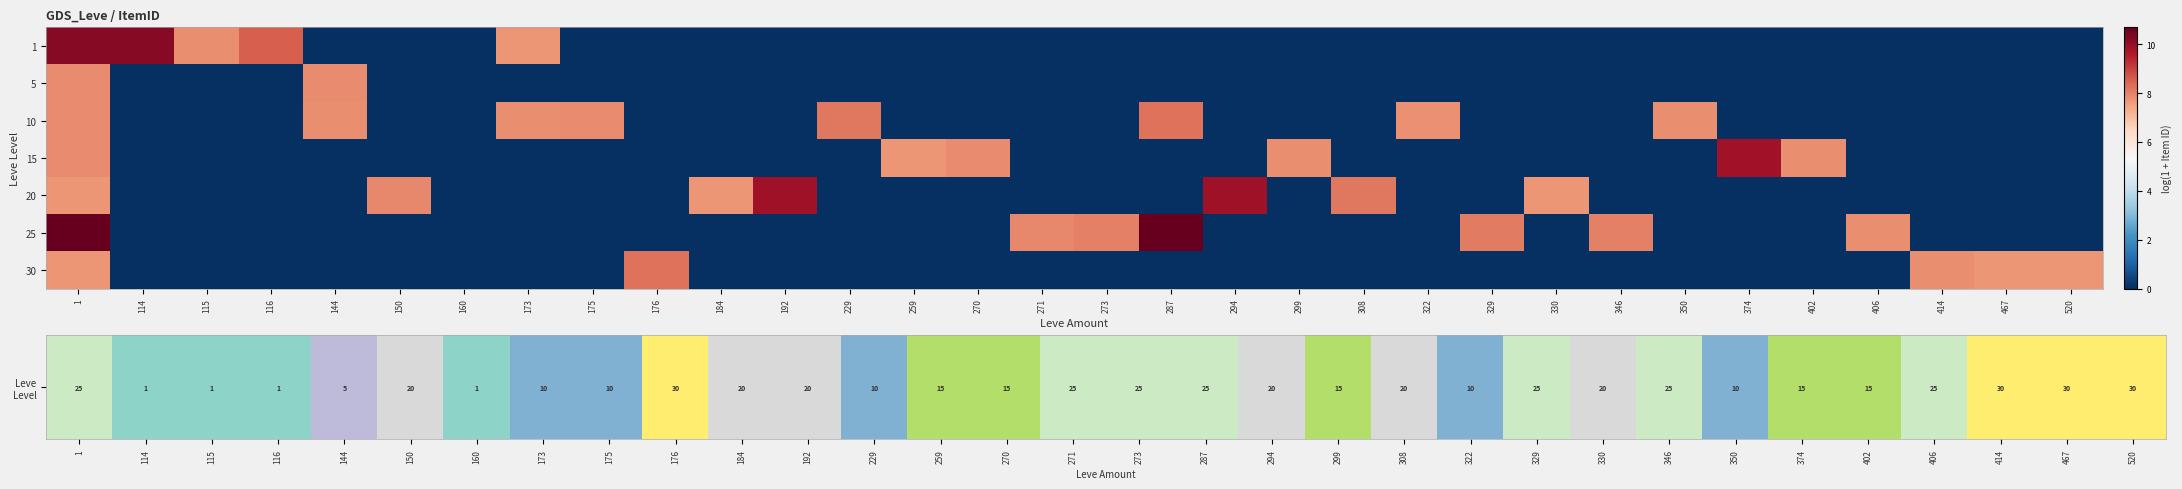

What is the difference between the highest and lowest values at 330?

7.7